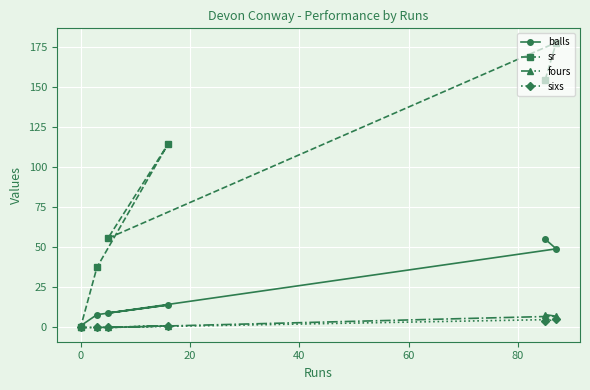

What is the value of the sr point at the 4th from the left?

114.3